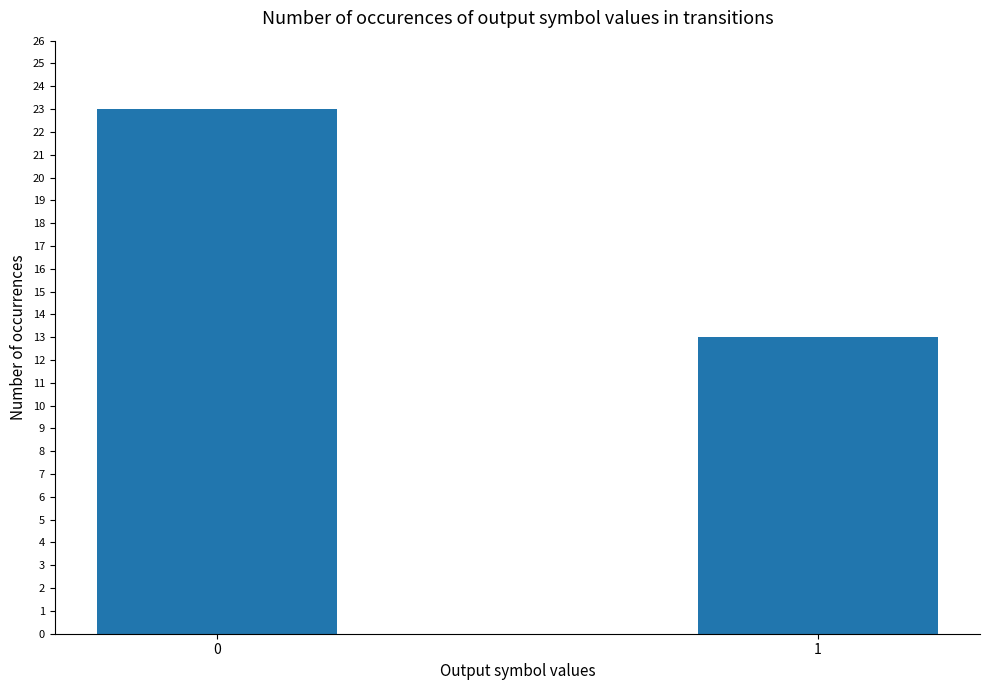

What is the value of the 2nd bar from the left?

13